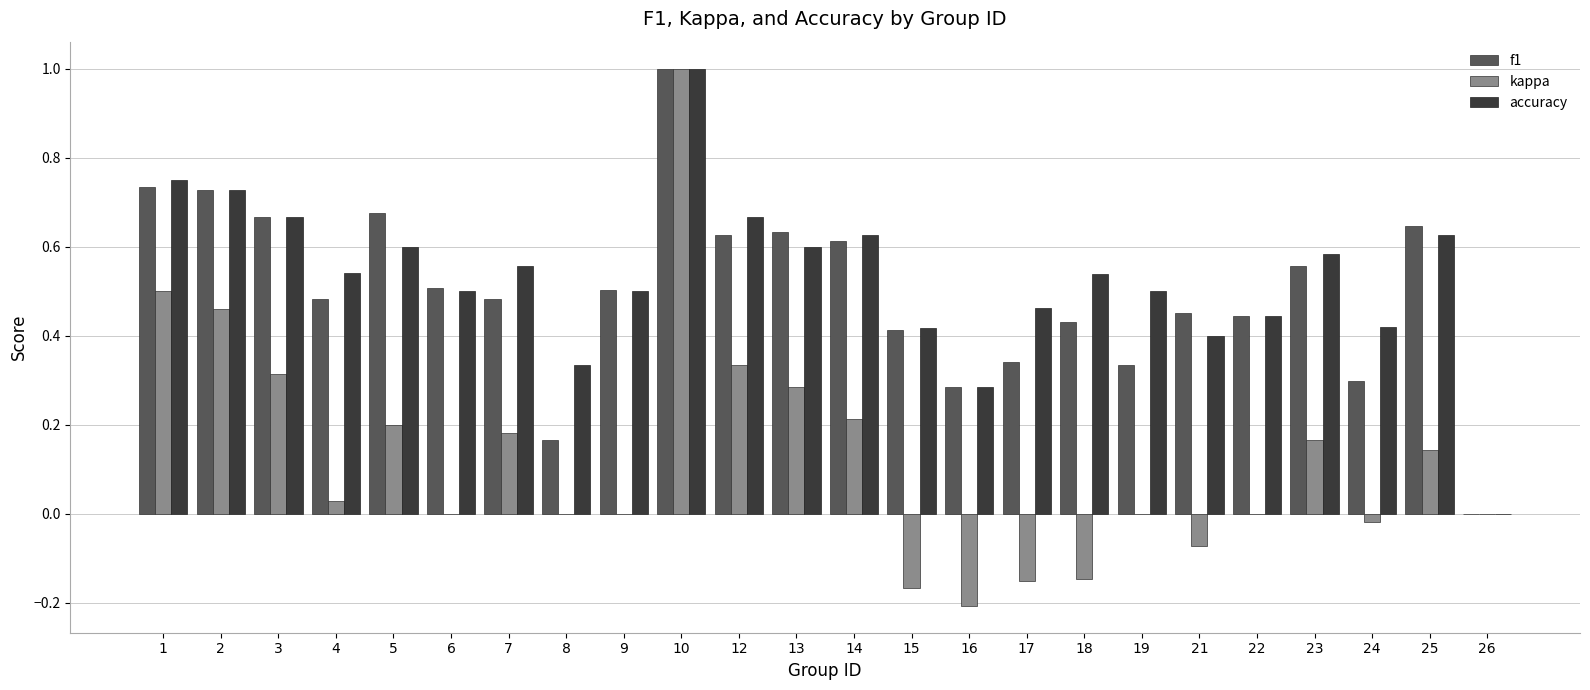

Is the value of kappa at 3 greater than the value of f1 at 21?

No